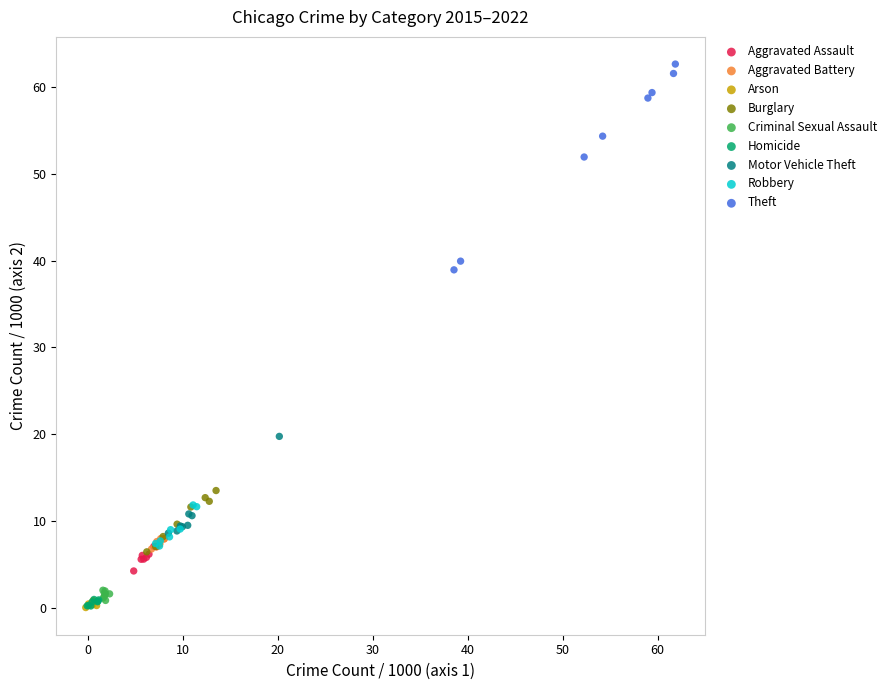

Which series has the widest spread of Y values?

Theft